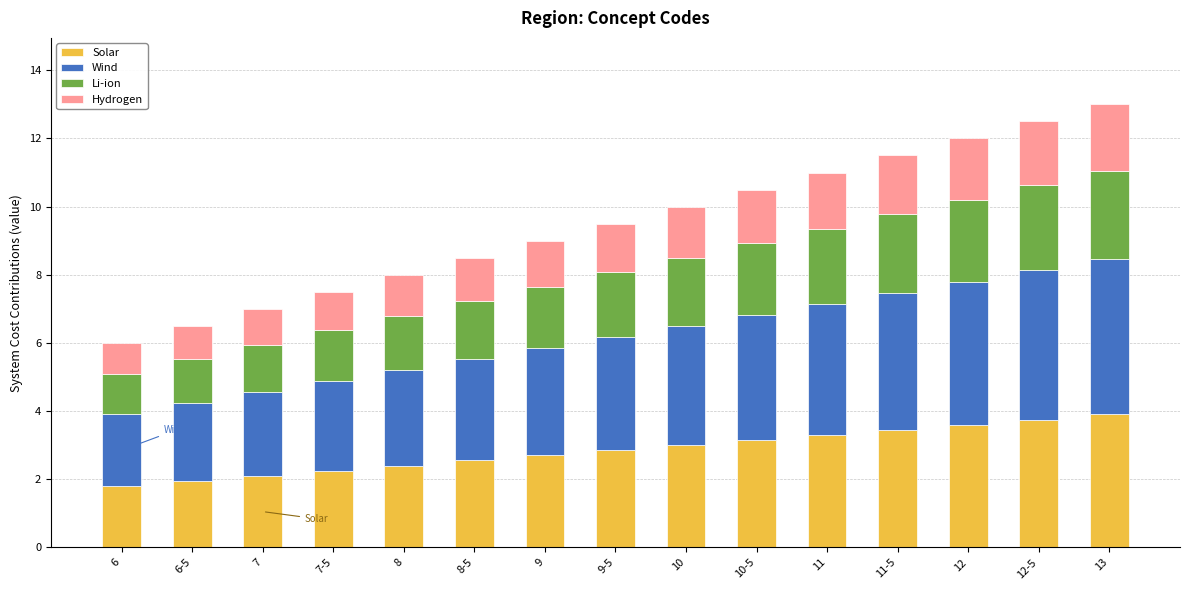

What is the sum of the Solar values at 7-5 and 8-5?

4.8